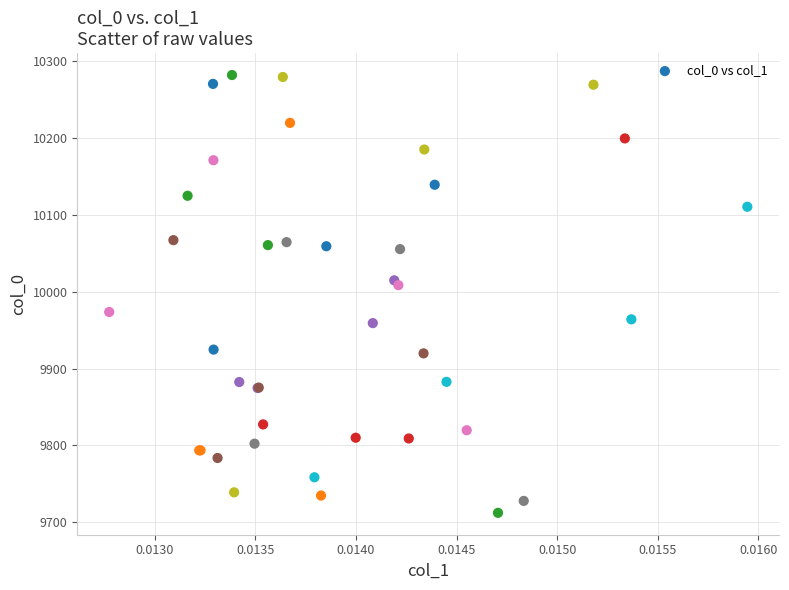

What Y value in the scatter plot is closest to 9997?

10008.5